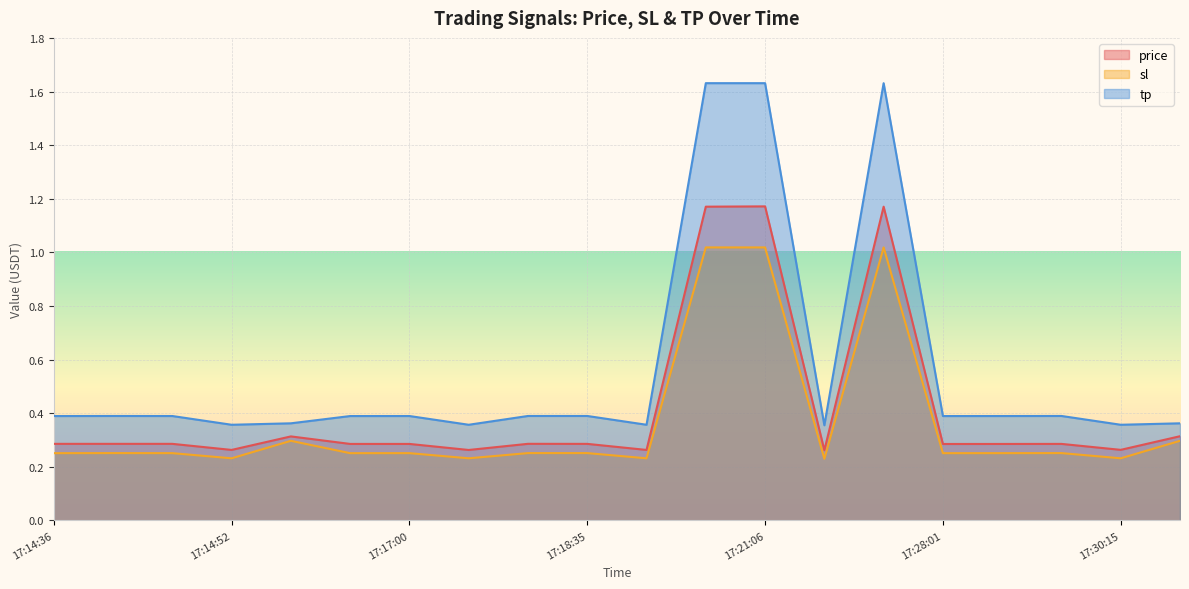

Rank the series by their average value, from lowest to highest.

sl, price, tp